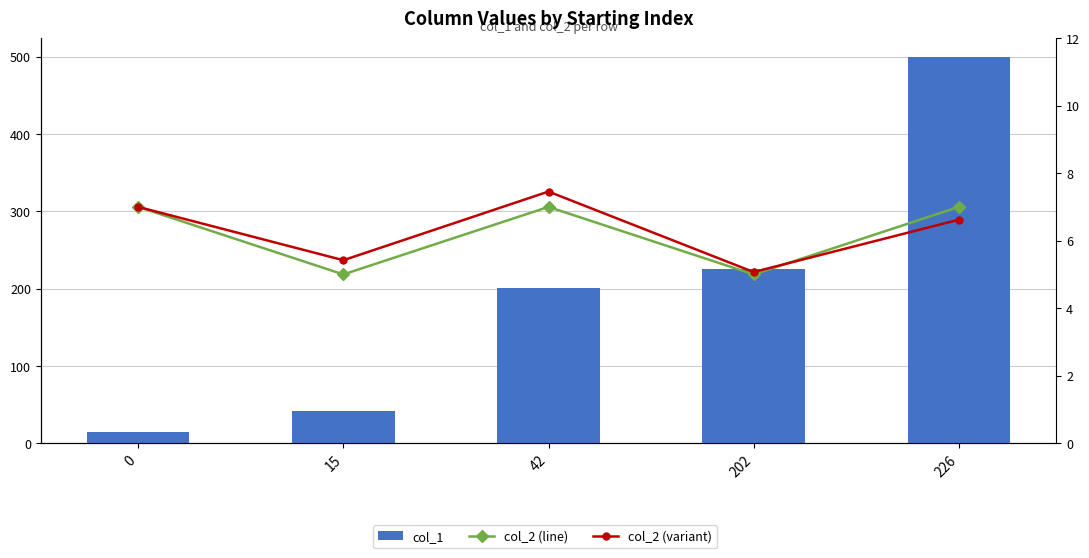

What is the minimum value for col_2 (variant)?

5.1